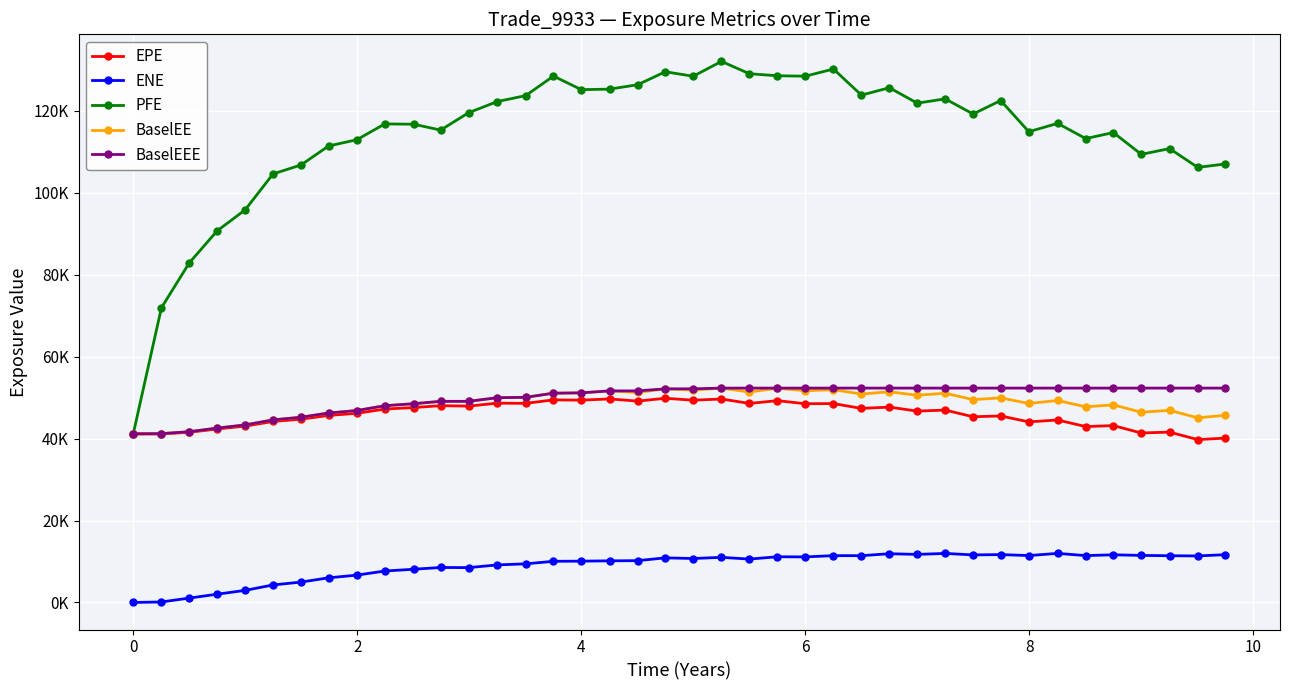

Does the chart have visible grid lines?

Yes